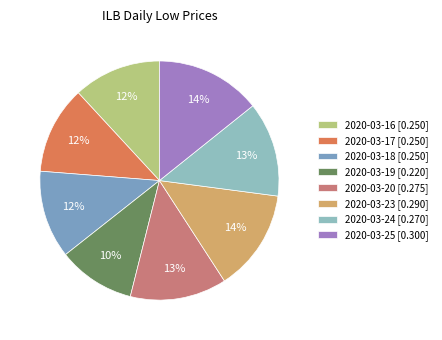

What is the largest slice in the pie chart?

2020-03-25